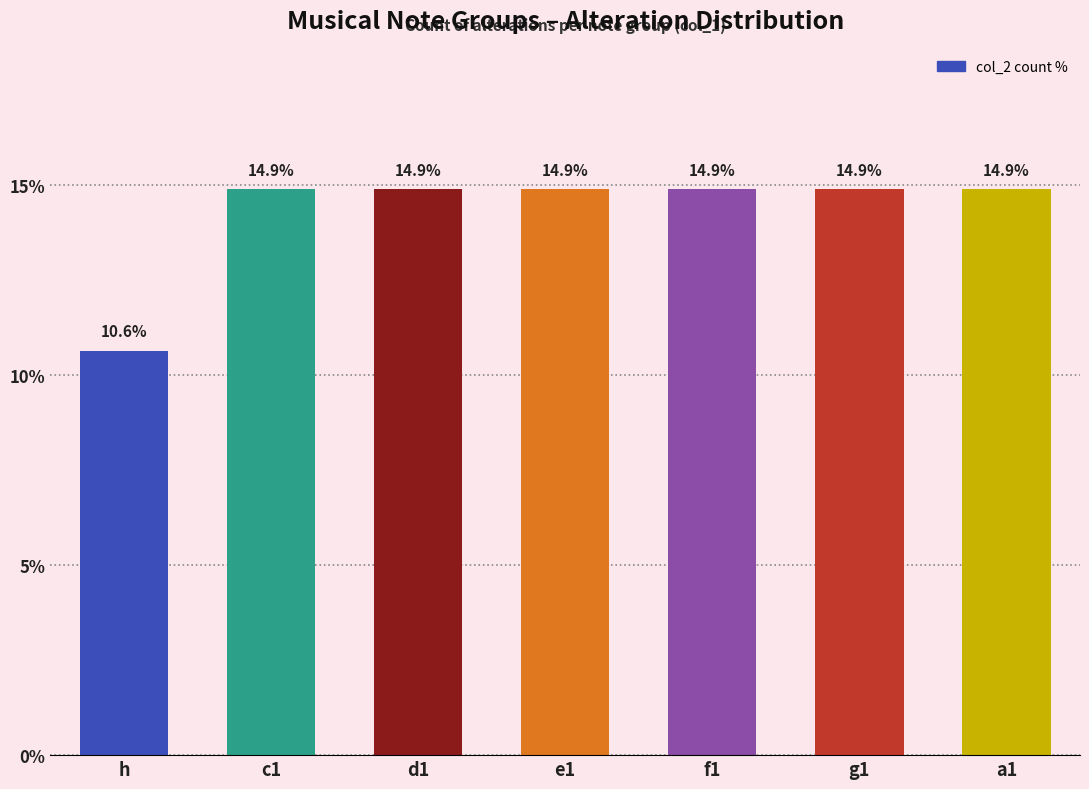

What position from the right is a1?

1